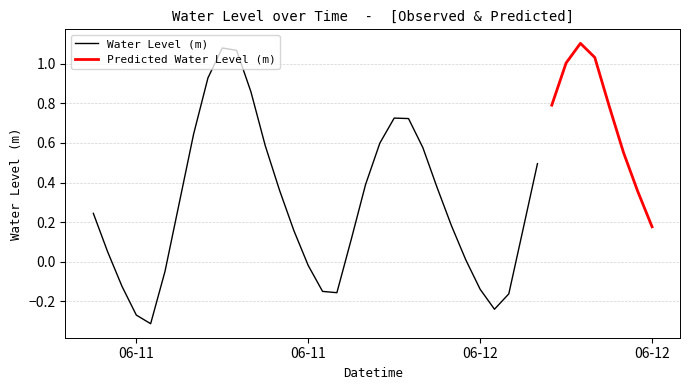

List the labels in order of value, smallest first.

2024-06-11 04:00:00, 2024-06-11 03:00:00, 2024-06-12 04:00:00, 2024-06-12 05:00:00, 2024-06-11 17:00:00, 2024-06-11 16:00:00, 2024-06-12 03:00:00, 2024-06-11 02:00:00, 2024-06-11 05:00:00, 2024-06-11 15:00:00, 2024-06-12 02:00:00, 2024-06-11 01:00:00, 2024-06-11 18:00:00, 2024-06-11 14:00:00, 2024-06-12 06:00:00, 2024-06-12 15:00:00, 2024-06-12 01:00:00, 2024-06-11 00:00:00, 2024-06-11 06:00:00, 2024-06-12 14:00:00, 2024-06-11 13:00:00, 2024-06-12 00:00:00, 2024-06-11 19:00:00, 2024-06-12 07:00:00, 2024-06-12 13:00:00, 2024-06-11 23:00:00, 2024-06-11 12:00:00, 2024-06-11 20:00:00, 2024-06-11 07:00:00, 2024-06-11 22:00:00, 2024-06-11 21:00:00, 2024-06-12 12:00:00, 2024-06-12 08:00:00, 2024-06-11 11:00:00, 2024-06-11 08:00:00, 2024-06-12 09:00:00, 2024-06-12 11:00:00, 2024-06-11 10:00:00, 2024-06-11 09:00:00, 2024-06-12 10:00:00